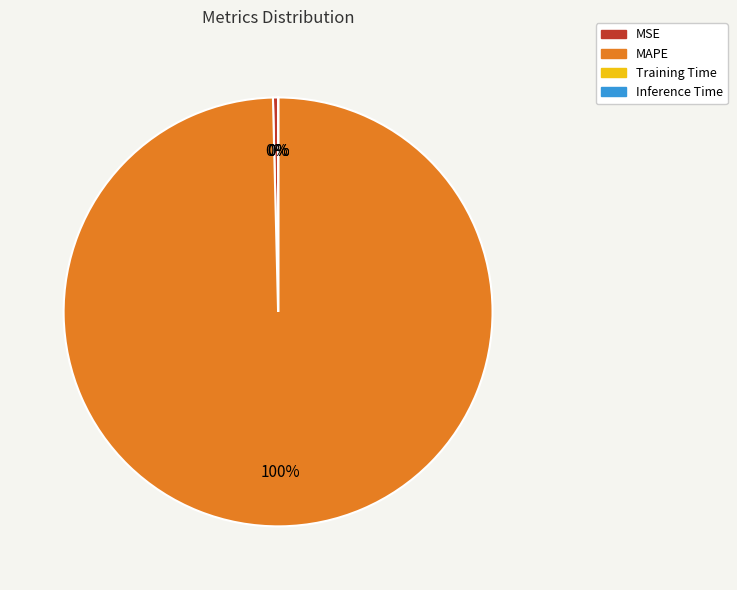

Do MSE and MAPE together represent more than half of the pie?

Yes